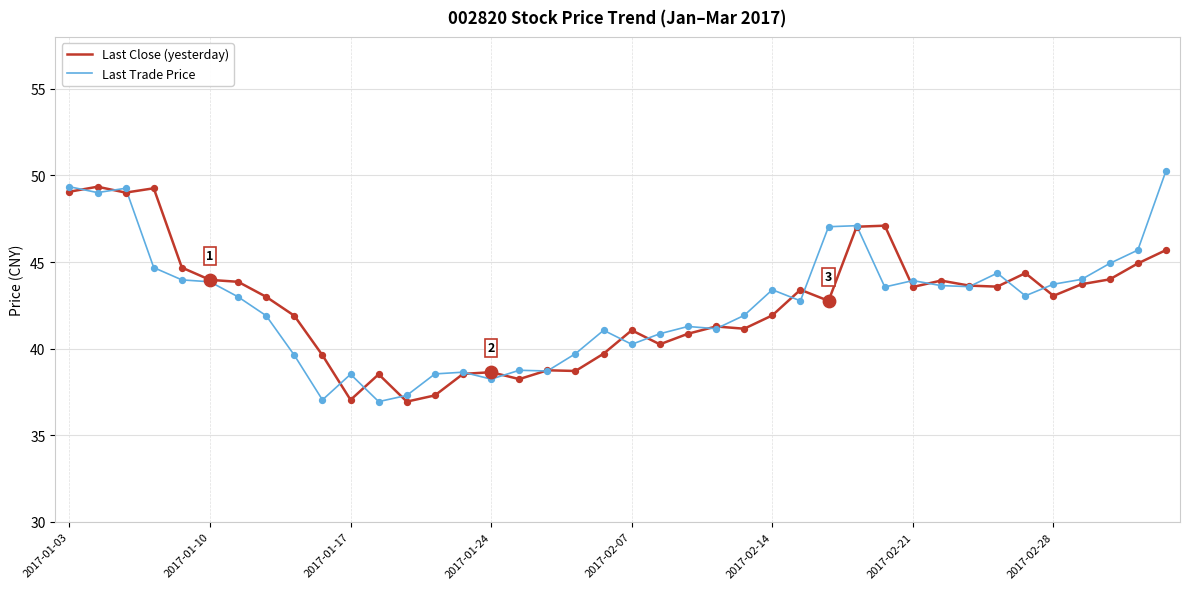

What is the maximum value shown in the chart?

50.3